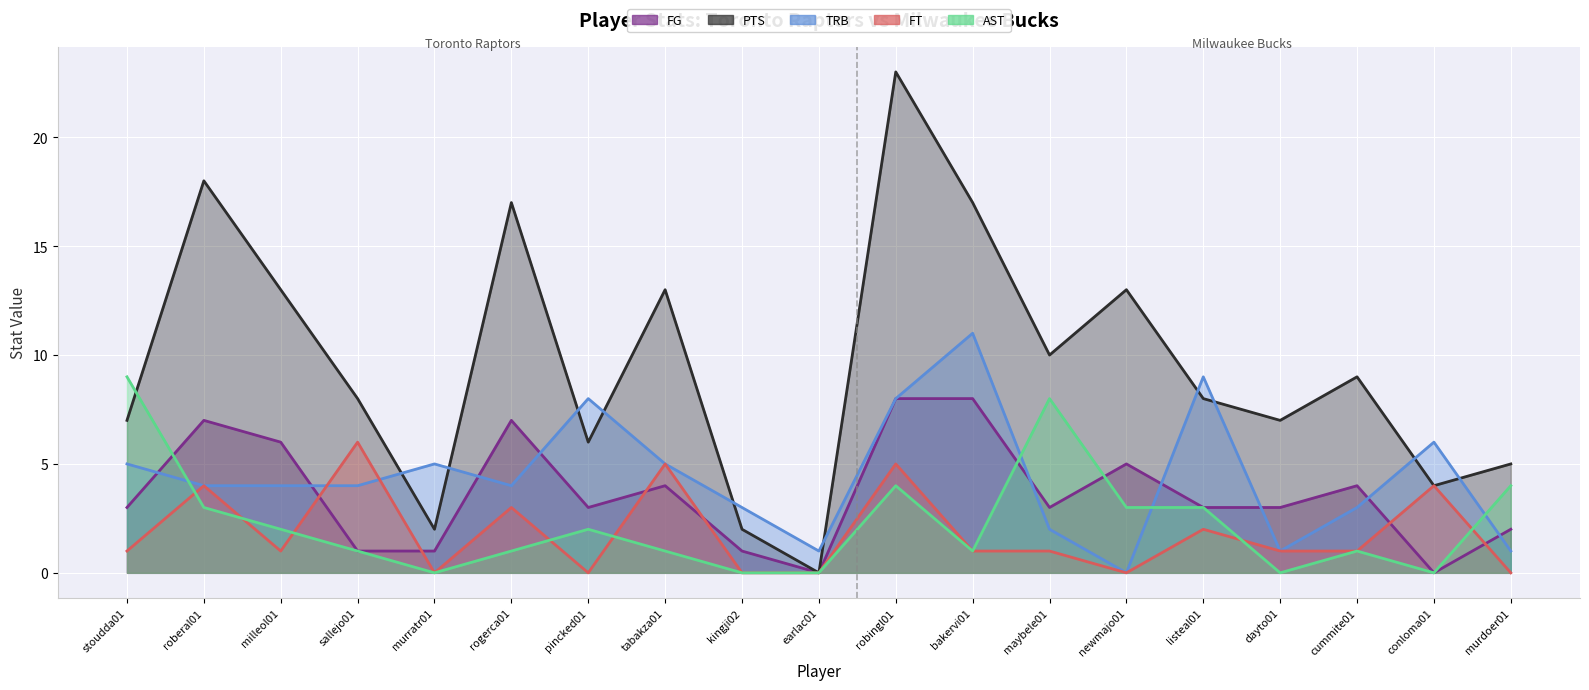

What is the value of the FT point at the 17th from the left?

1